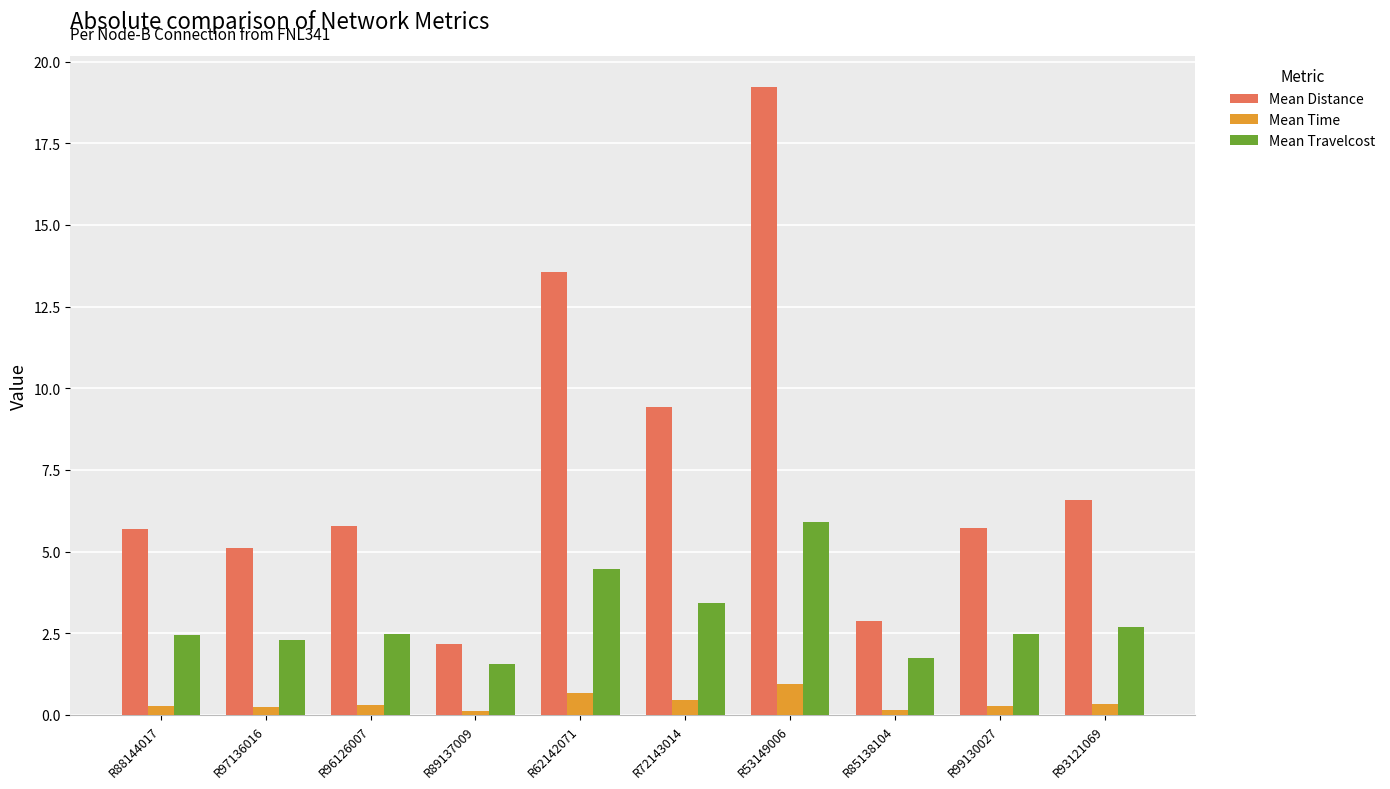

What is the difference between the maximum and second lowest values in the Mean Distance series?

16.3